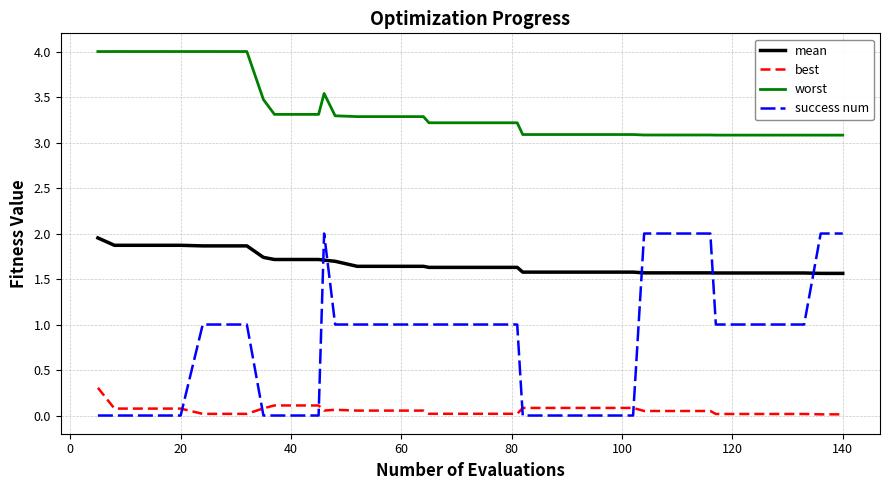

What is the greatest value displayed?

4.0